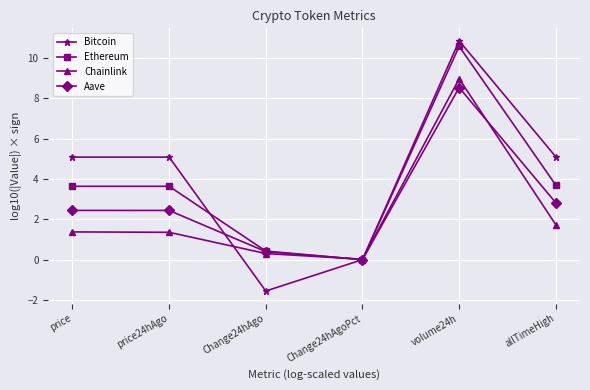

Does the chart have visible grid lines?

Yes